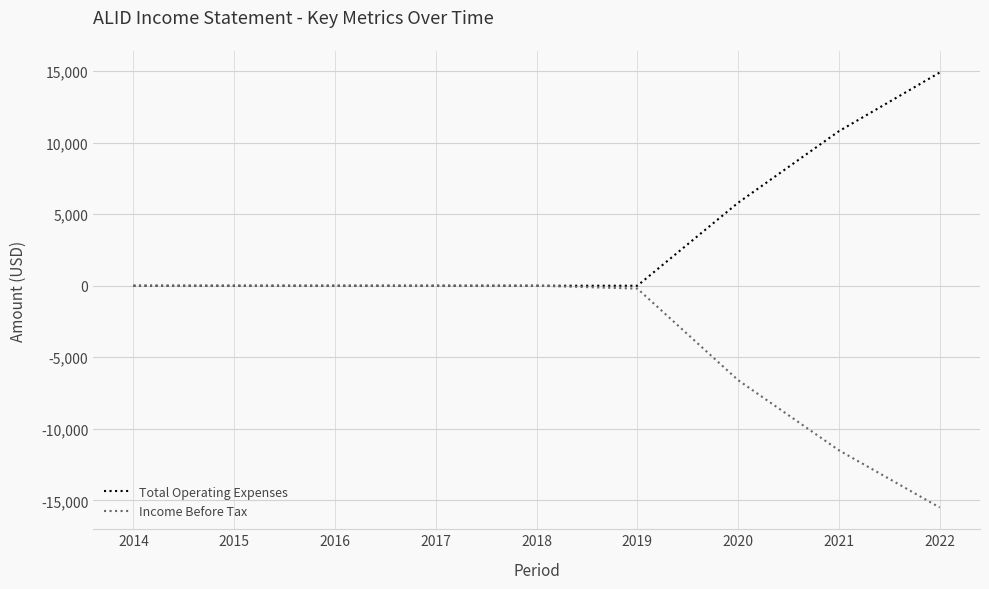

How many lines are shown in the chart?

2